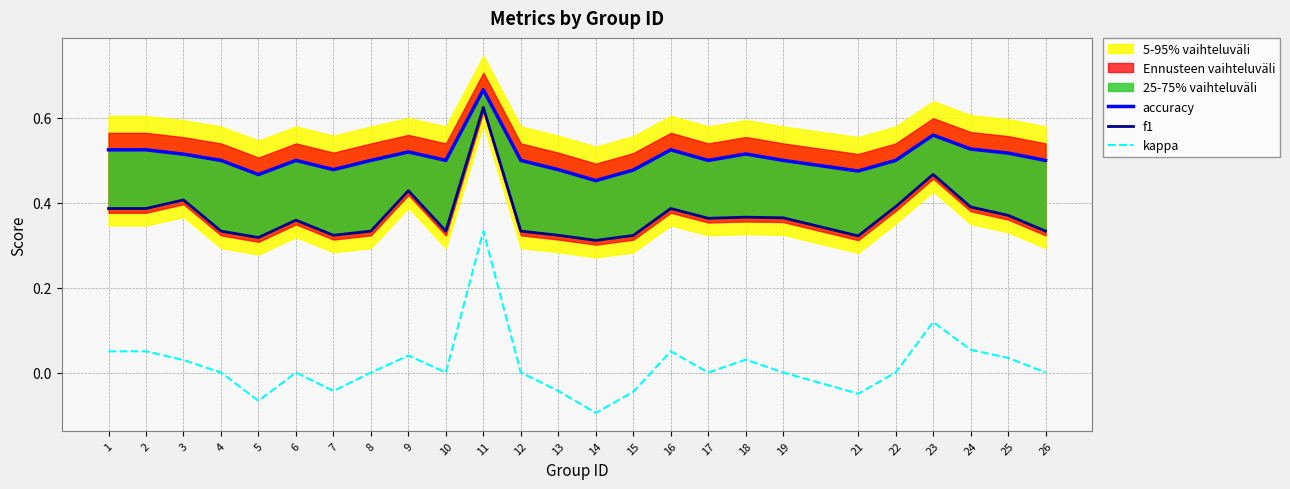

Where is the first local maximum for accuracy?

6